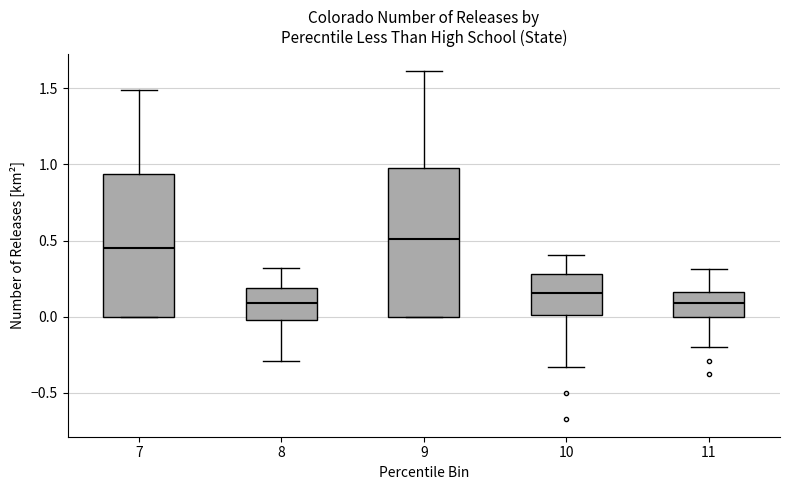

Reading left to right, read every box against the y-axis: the position of its median line, the range the box covers, and the ends of its whiskers. The values are not printed on the chart, so give them approximately, as read against the axis.

7: median 0.45, box 0.00 to 0.95, whiskers 0.00 to 1.50
8: median 0.10, box 0.00 to 0.20, whiskers -0.30 to 0.30
9: median 0.50, box 0.00 to 1.00, whiskers 0.00 to 1.60
10: median 0.15, box 0.00 to 0.30, whiskers -0.35 to 0.40
11: median 0.10, box 0.00 to 0.15, whiskers -0.20 to 0.30